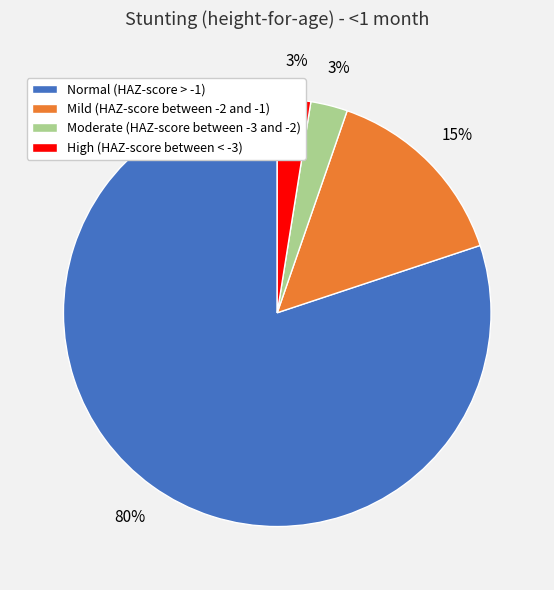

To the nearest percent, what percentage of the pie is Moderate (HAZ-score between -3 and -2)?

3%